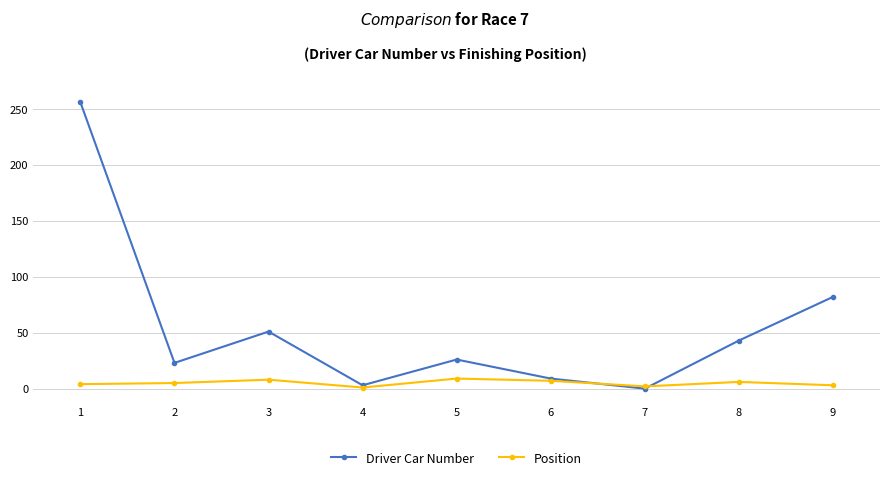

Rank the series by their maximum value, from lowest to highest.

Position, Driver Car Number